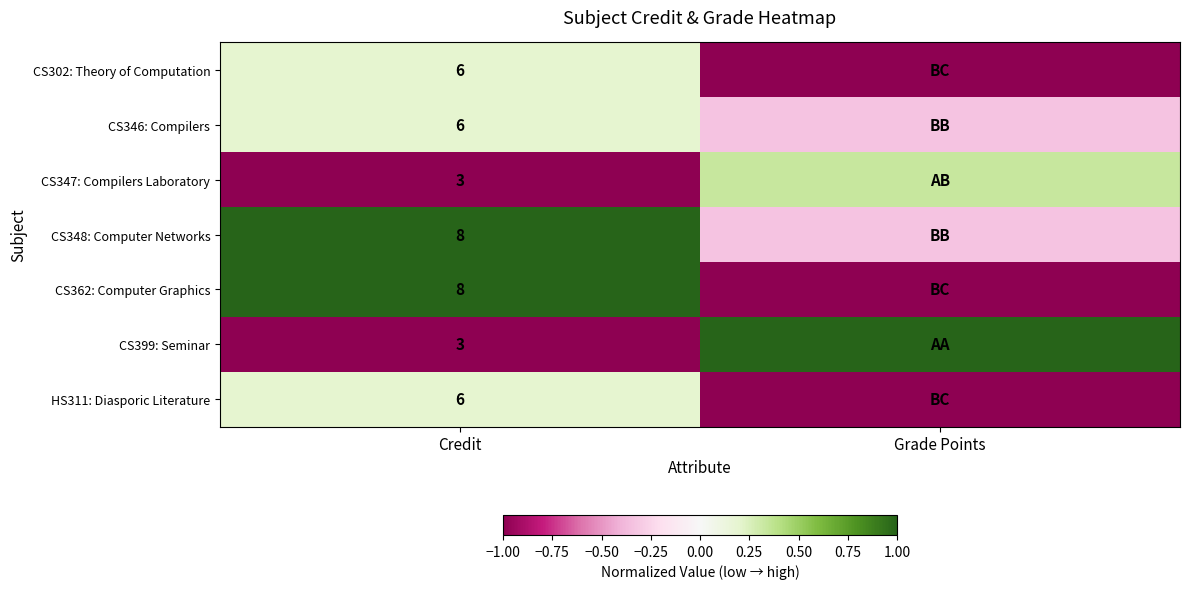

What is the total value across all series at Credit?

40.0